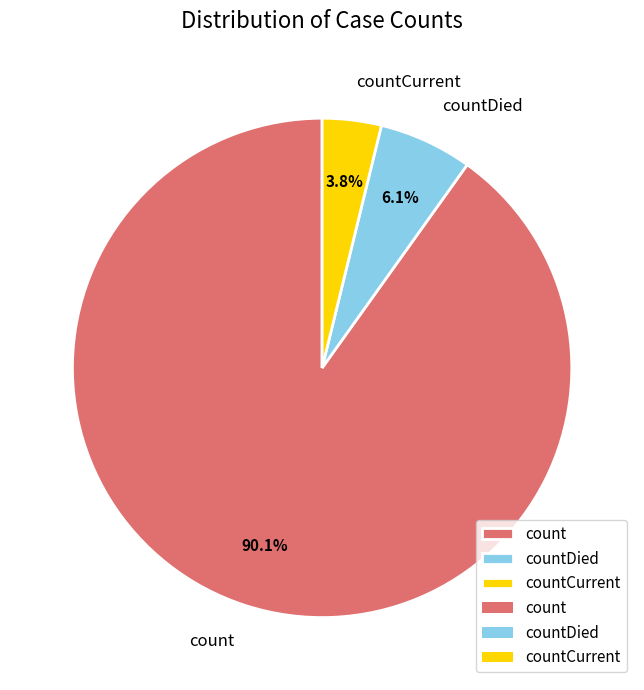

To the nearest percent, what is the difference between the largest and smallest slice percentages?

86%